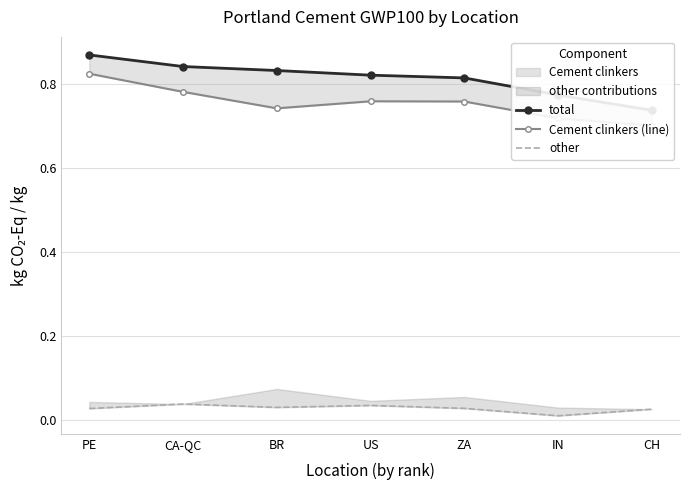

True or false: Cement clinkers (line) and total intersect in this chart.

False